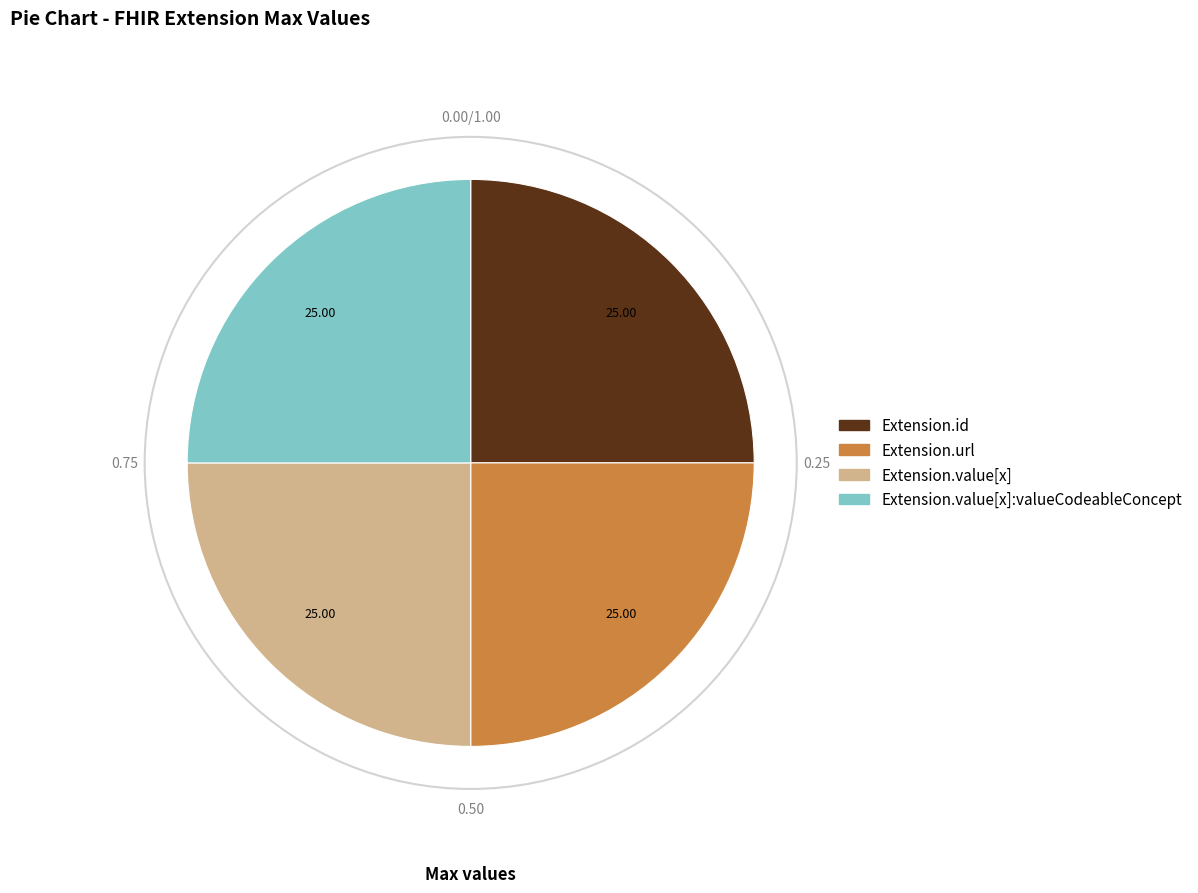

Is there a majority slice in this chart?

No